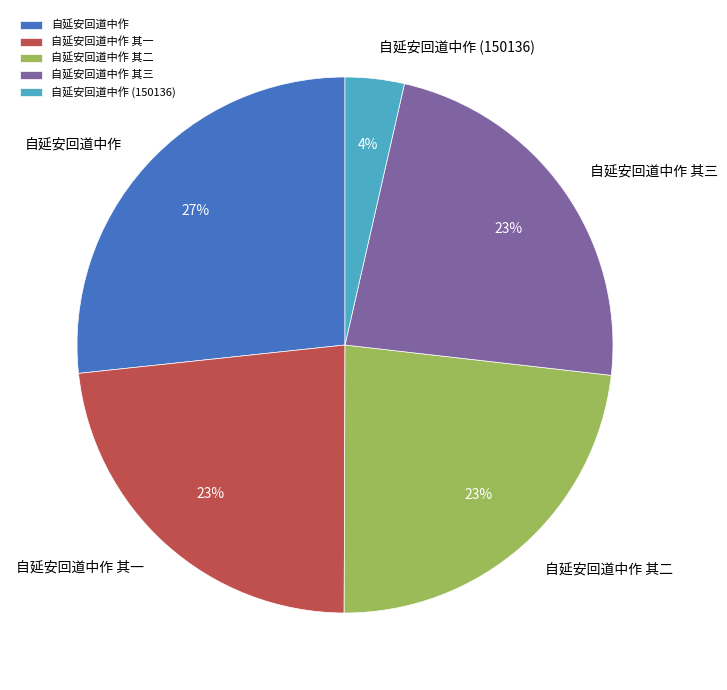

To the nearest percent, what is the difference between the largest and smallest slice percentages?

23%